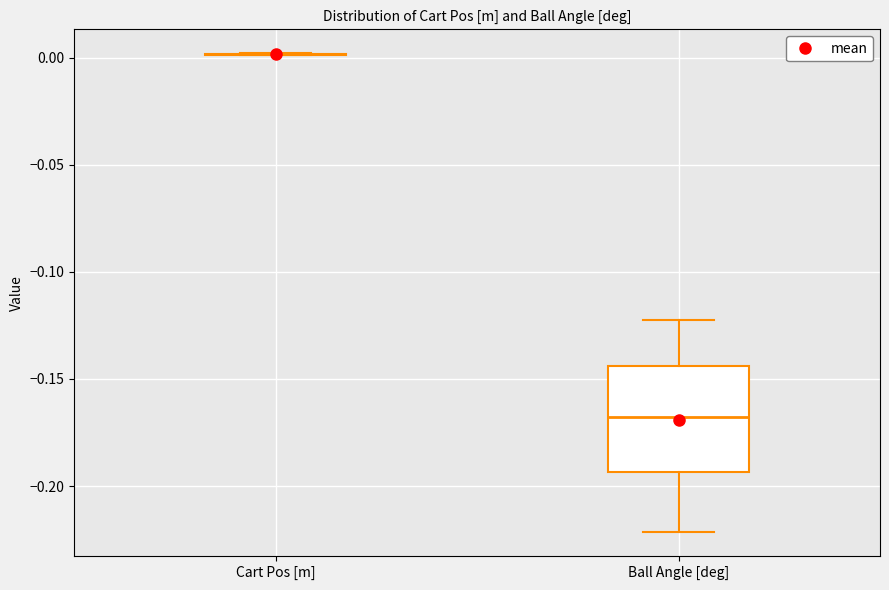

Where does the lower whisker of the box for Ball Angle [deg] end on the y-axis? The values are not printed on the chart, so give them approximately, as read against the axis.

-0.220